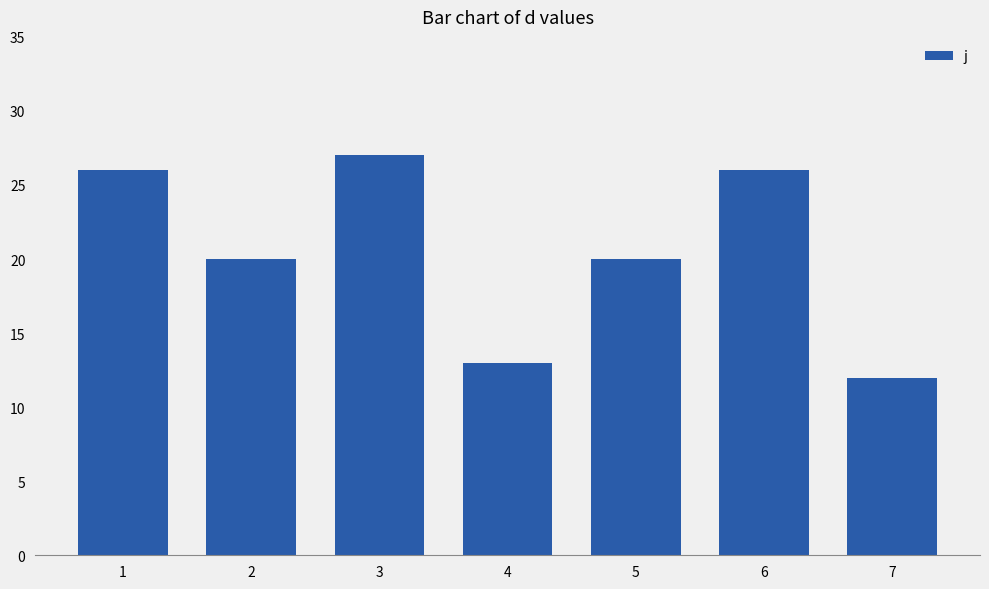

Reading left to right, list all the values displayed in this chart.

26	20	27	13	20	26	12